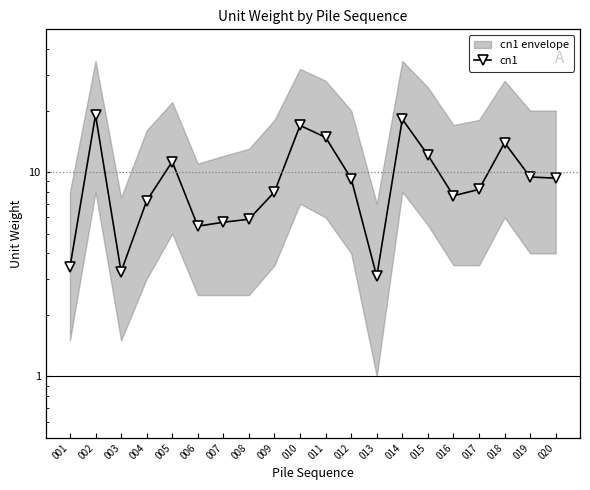

At which label does the data first exceed 9?

002